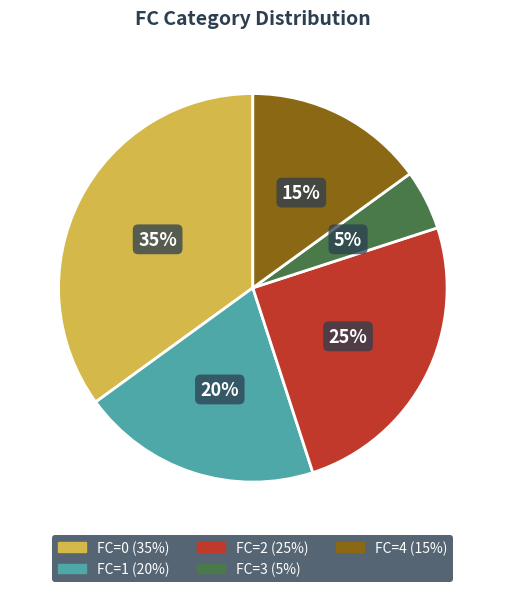

To the nearest percent, what is the average slice percentage?

20%